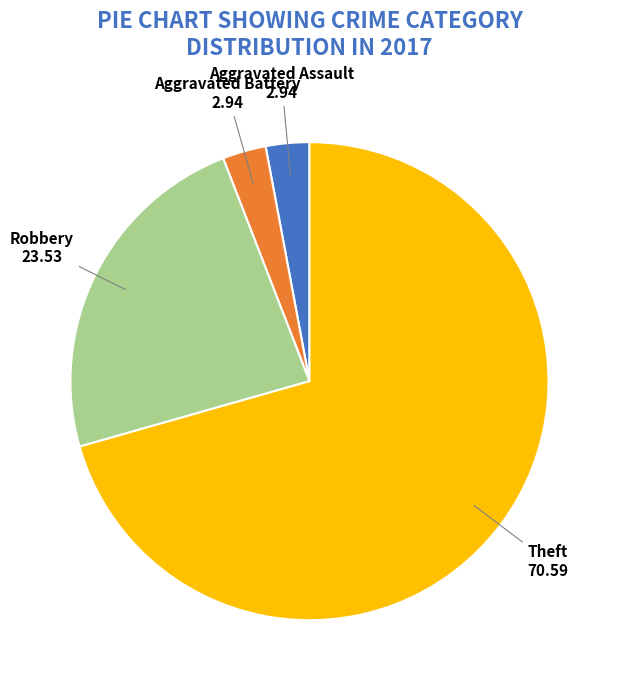

What is the ratio of the value at Robbery to the value at Aggravated Assault?

8.0